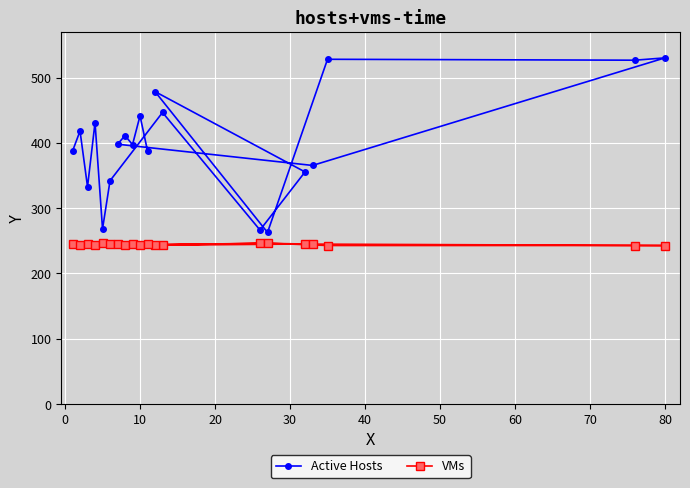

List the series in order of their overall mean, highest first.

Active Hosts, VMs